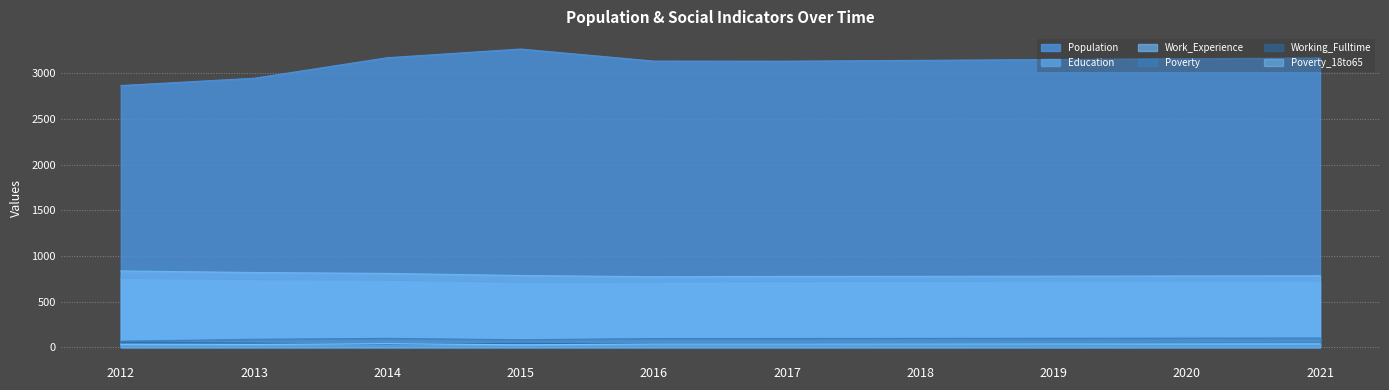

How many lines are shown in the chart?

6